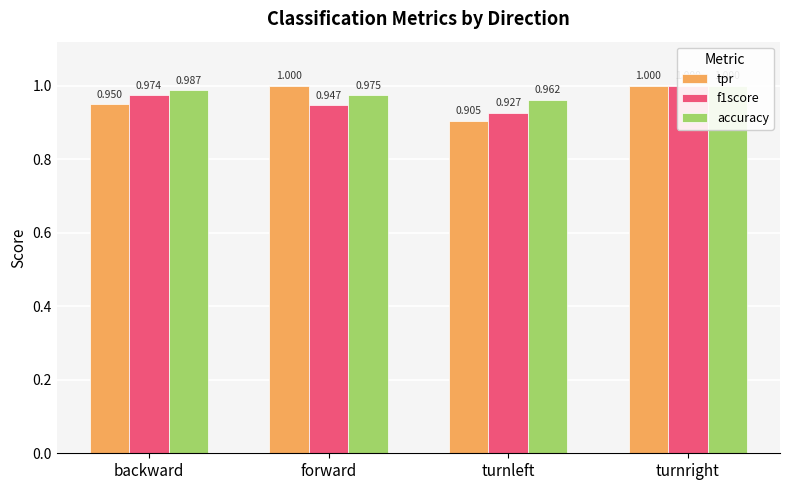

Reading left to right, list all the values displayed in this chart.

tpr: backward=0.9	forward=1.0	turnleft=0.9	turnright=1.0
f1score: backward=1.0	forward=0.9	turnleft=0.9	turnright=1.0
accuracy: backward=1.0	forward=1.0	turnleft=1.0	turnright=1.0